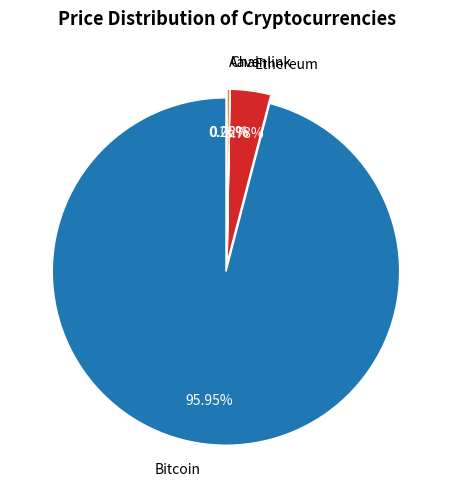

Which category has the smallest portion of the pie?

Chainlink